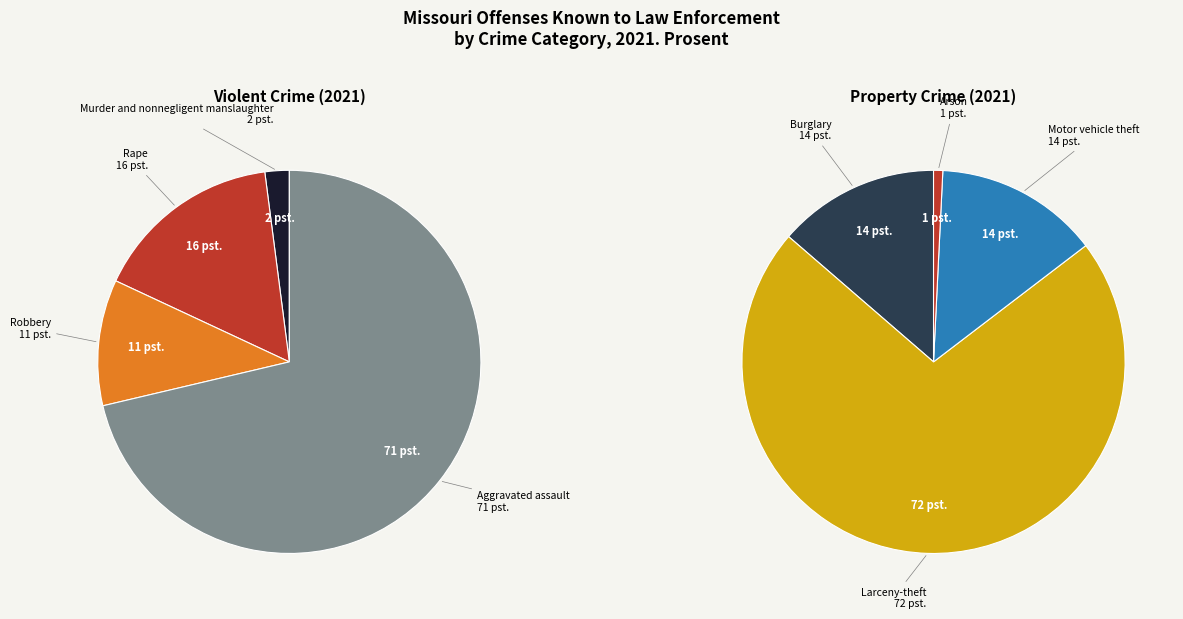

Does Aggravated assault represent more than half of the total?

Yes